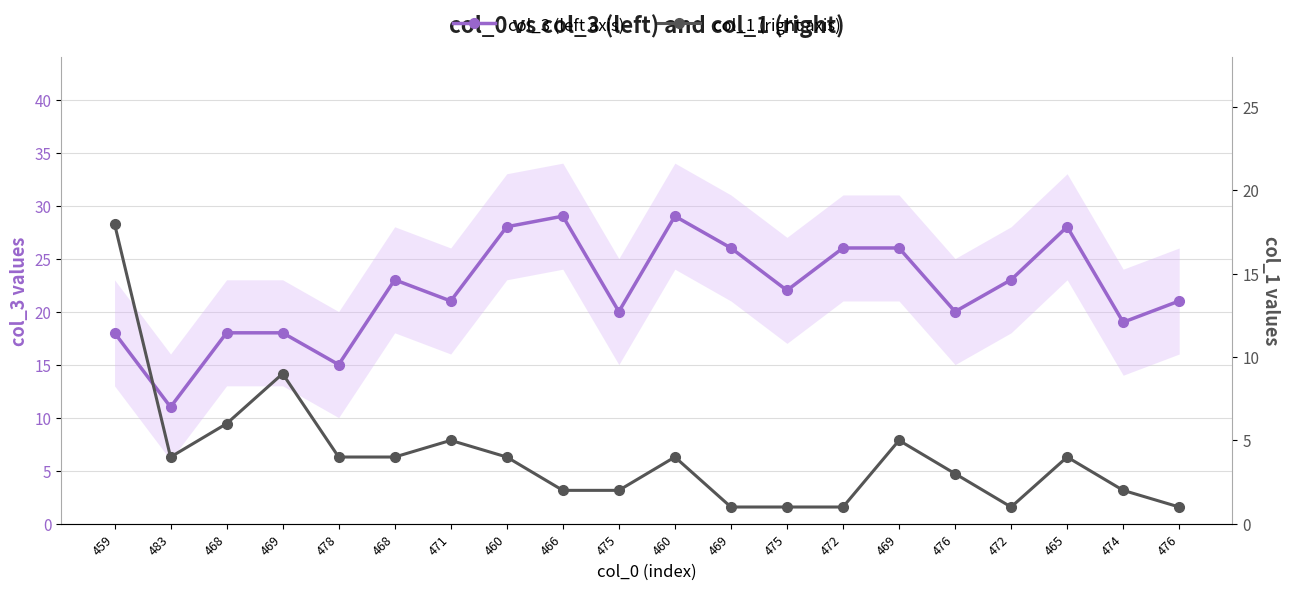

What is the minimum value shown in the chart?

1